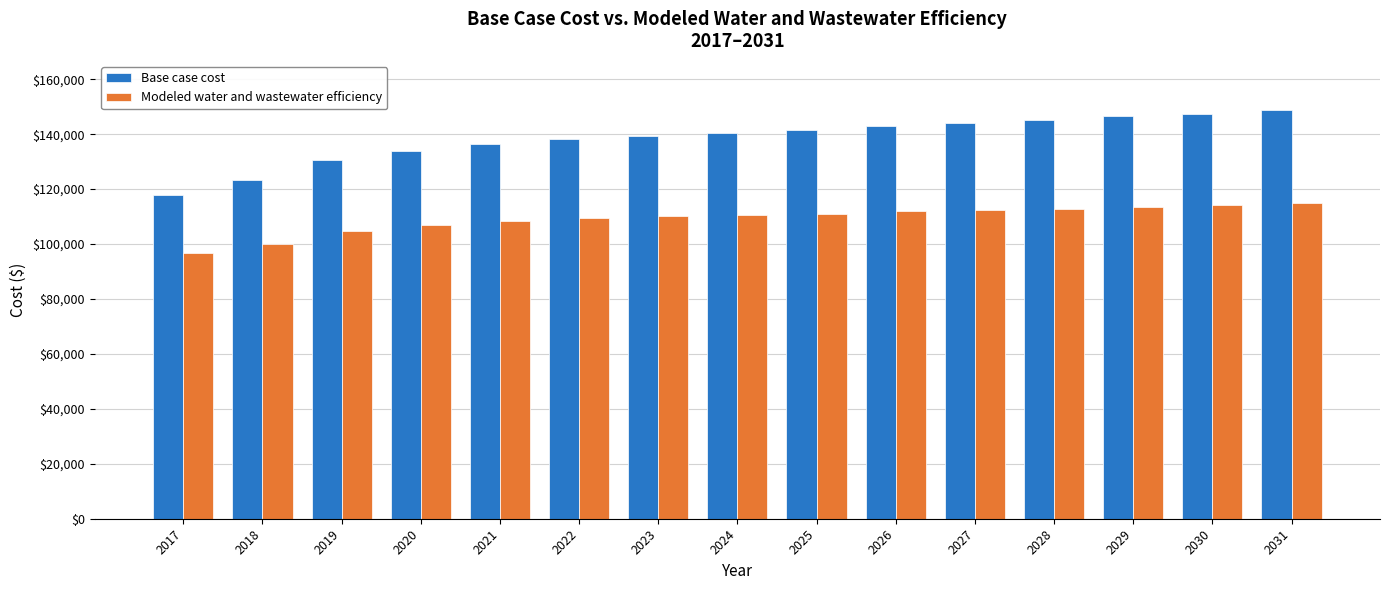

Which series has the largest total across all categories?

Base case cost